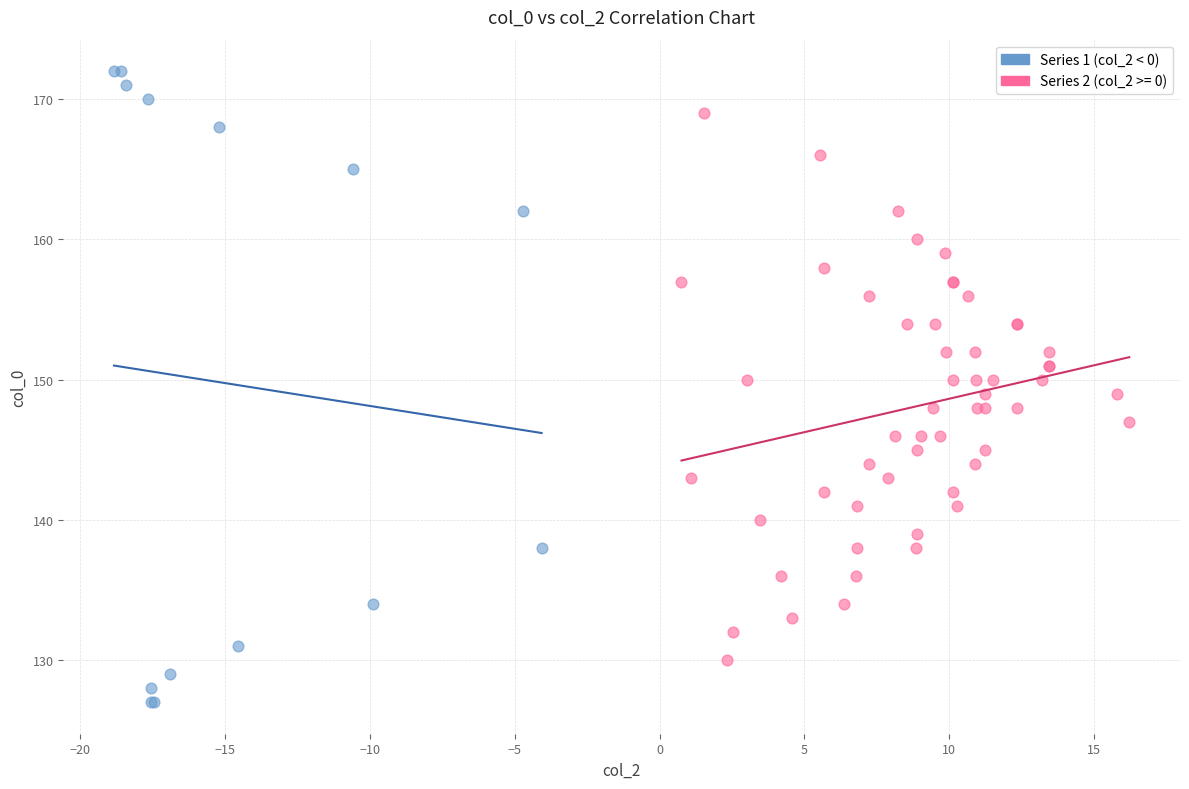

Which series contains the lowest Y value?

Series 1 (col_2 < 0)